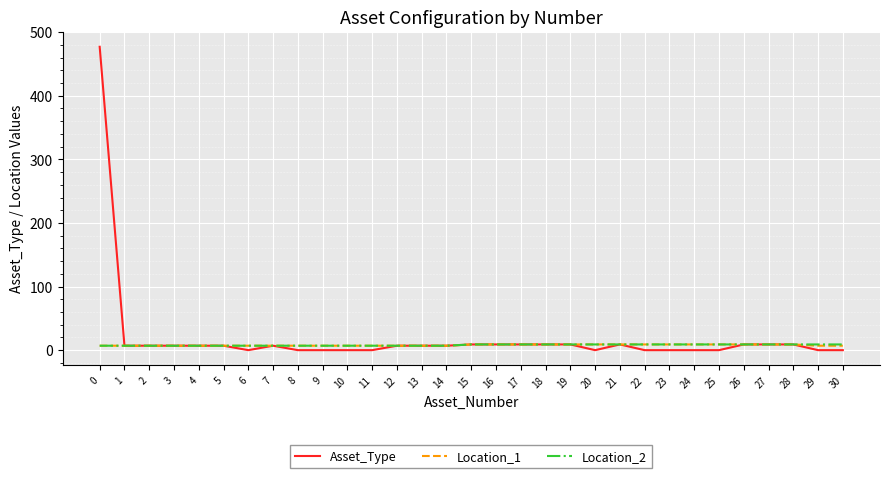

Which series has the widest spread of values?

Asset_Type